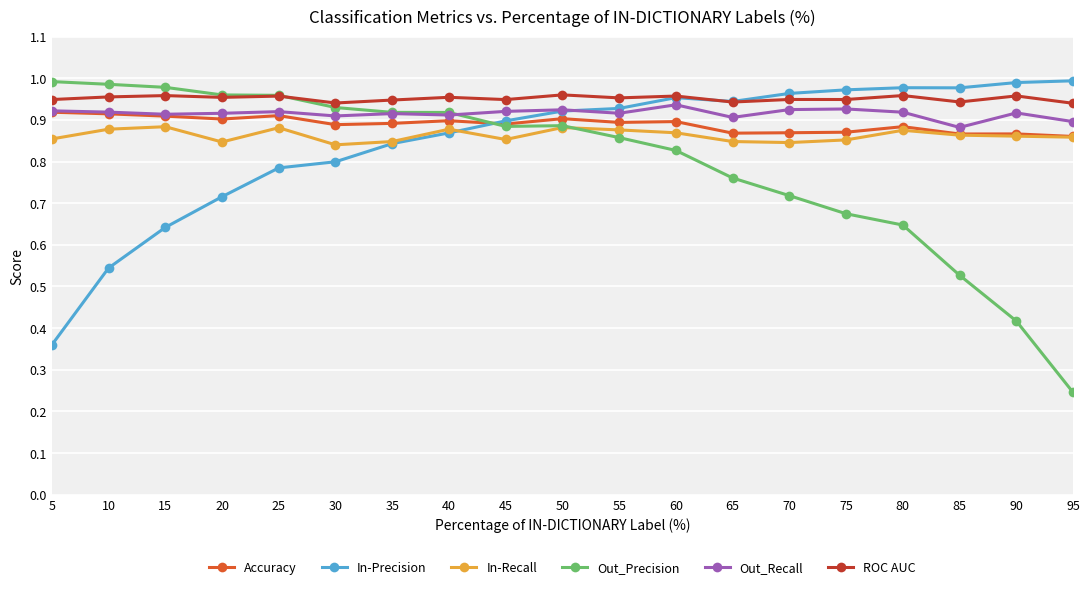

How many lines are shown in the chart?

6